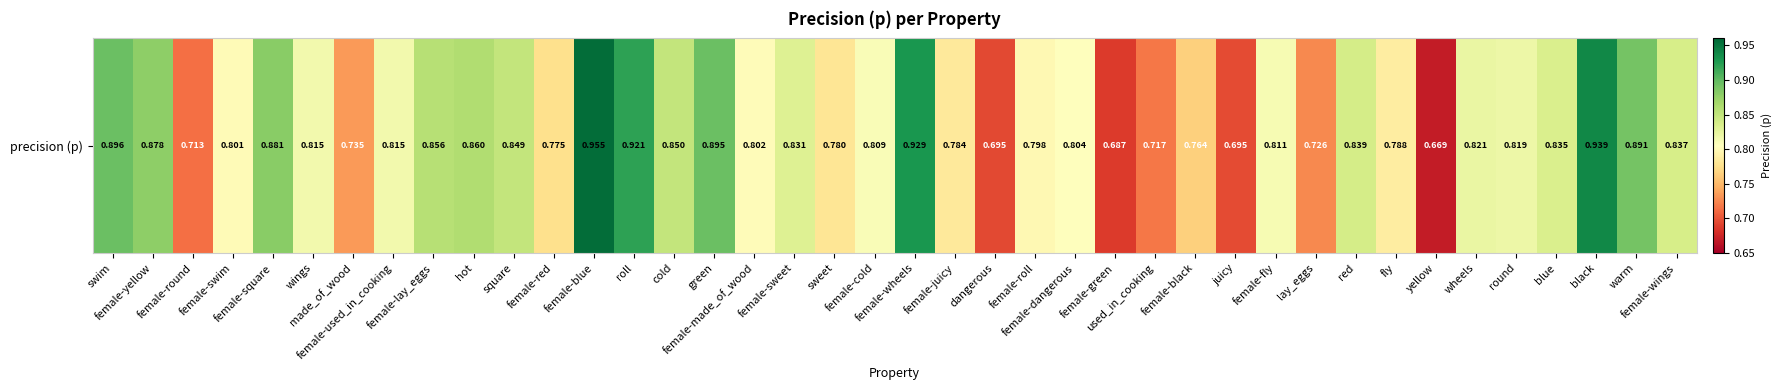

What is the change in value from sweet to female-wings?

+0.1